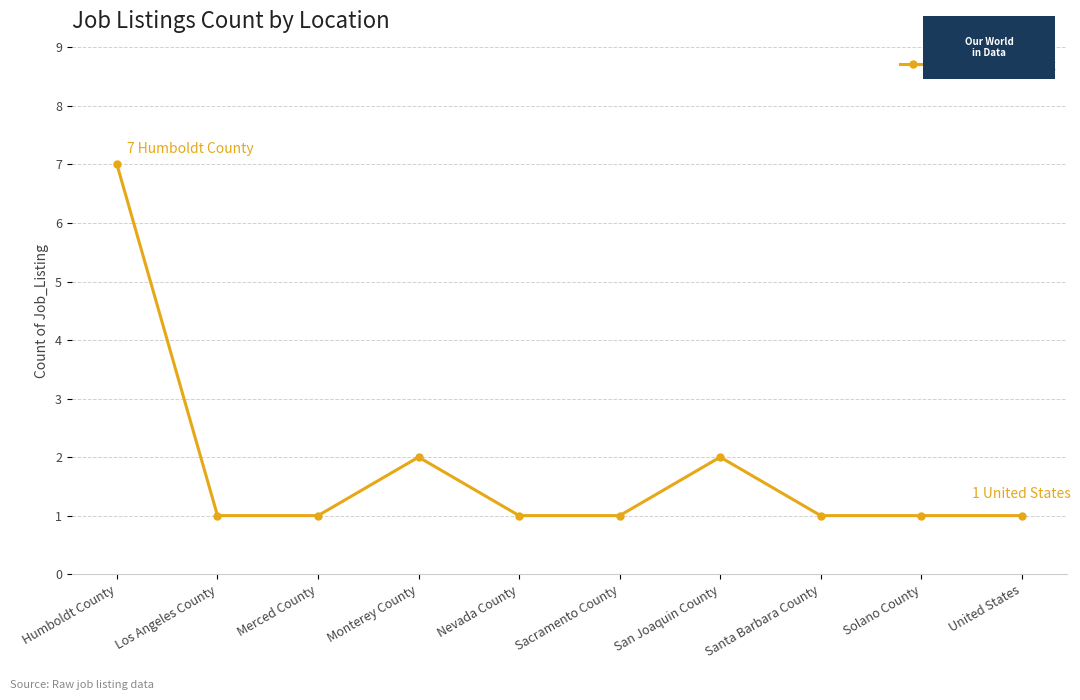

How many categories are shown in the chart?

10